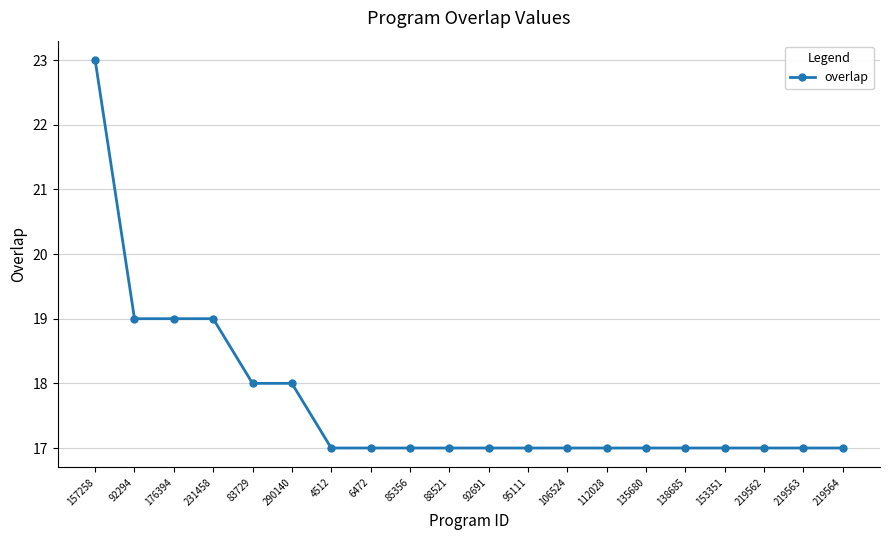

The value at 4512 is 17. True or false?

True